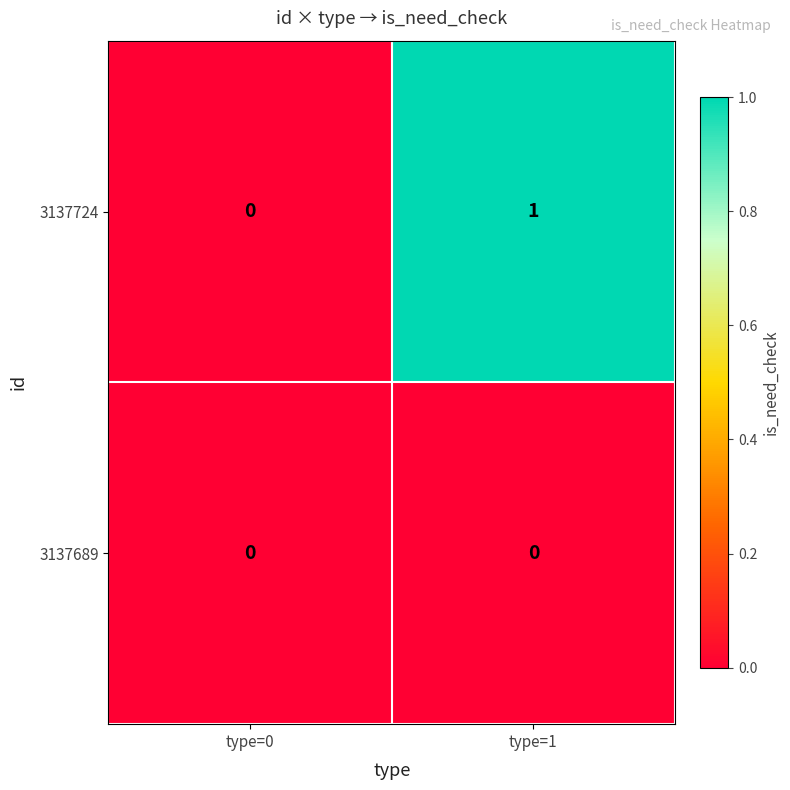

Reading left to right, transcribe all the data shown in this chart.

3137724: type=0=0	type=1=1
3137689: type=0=0	type=1=0